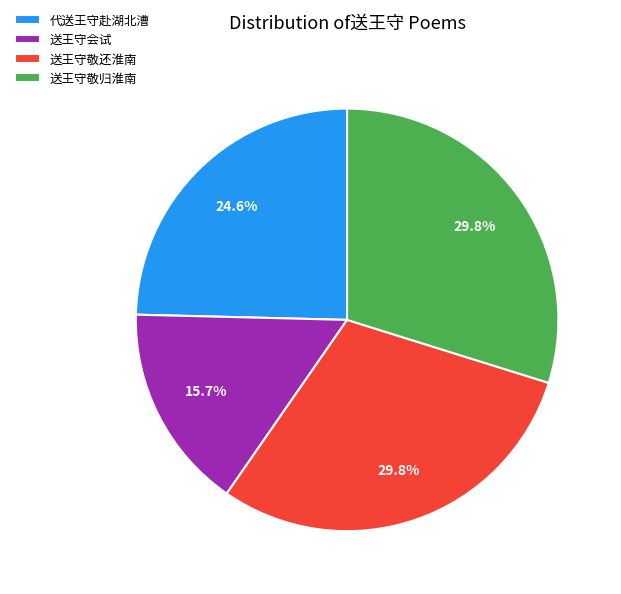

Approximately how many times larger is the value at 送王守敬归淮南 compared to 送王守敬还淮南?

1.0